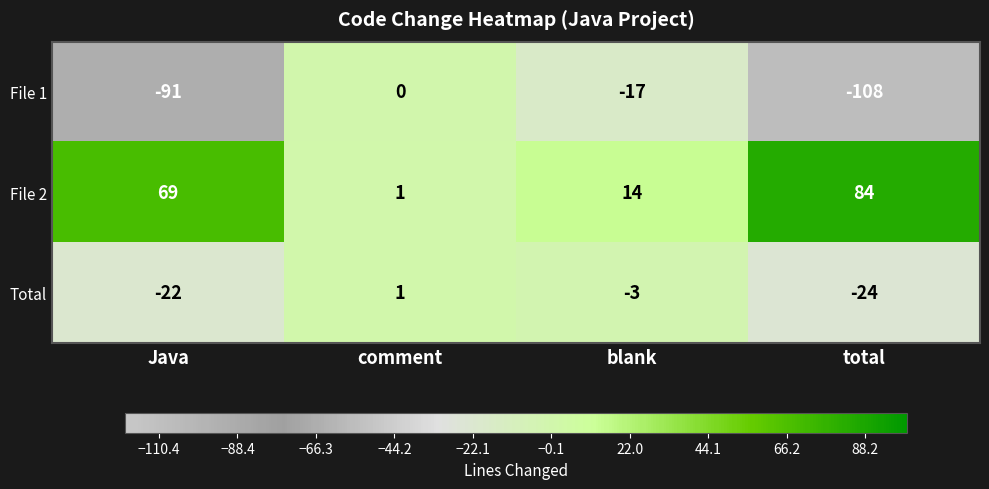

True or false: File 1 has a value of -145 at total.

False